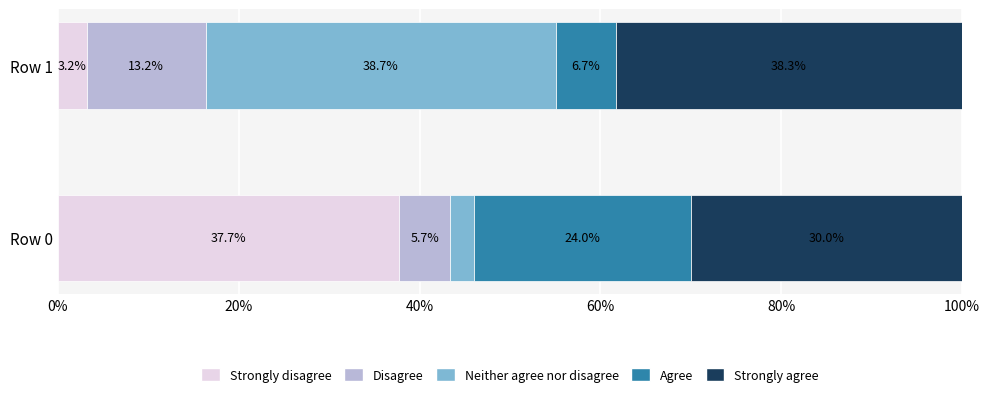

What is the sum of the Strongly disagree values at Row 1 and Row 0?

40.9